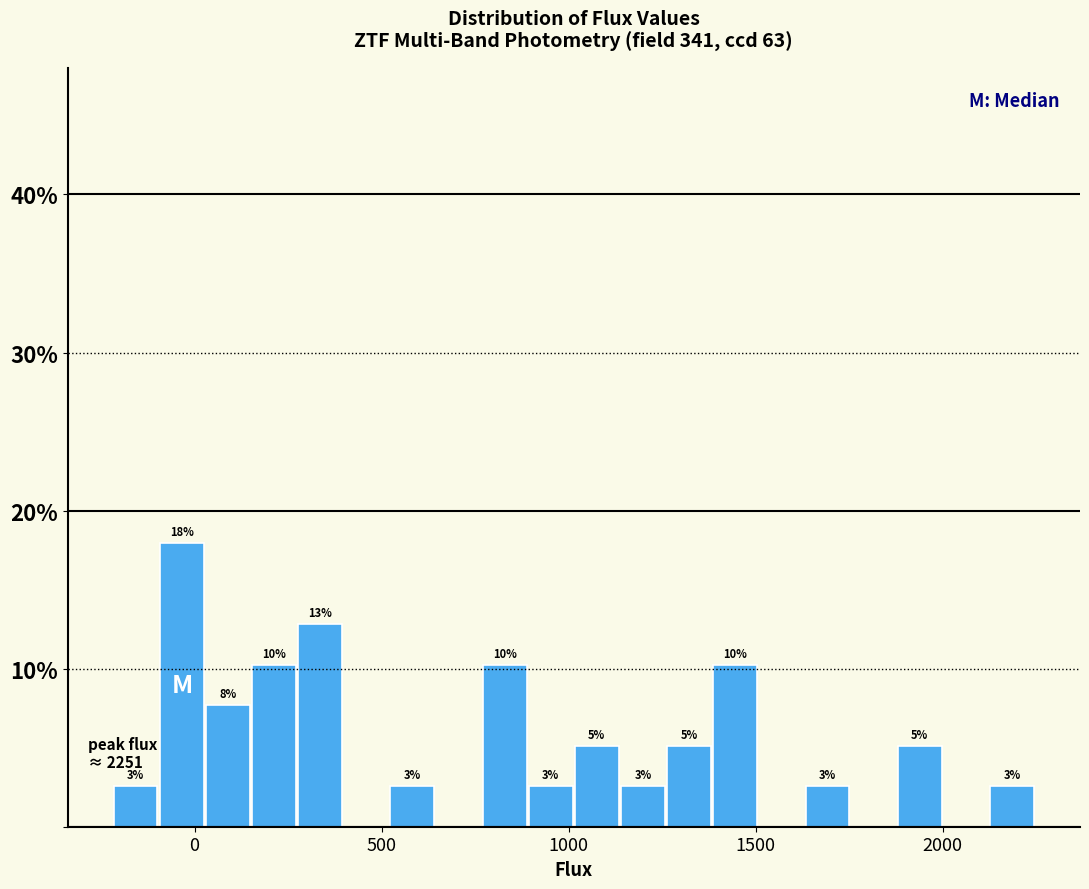

Read against the x-axis, roughly where is the centre of the tallest bar?

-50